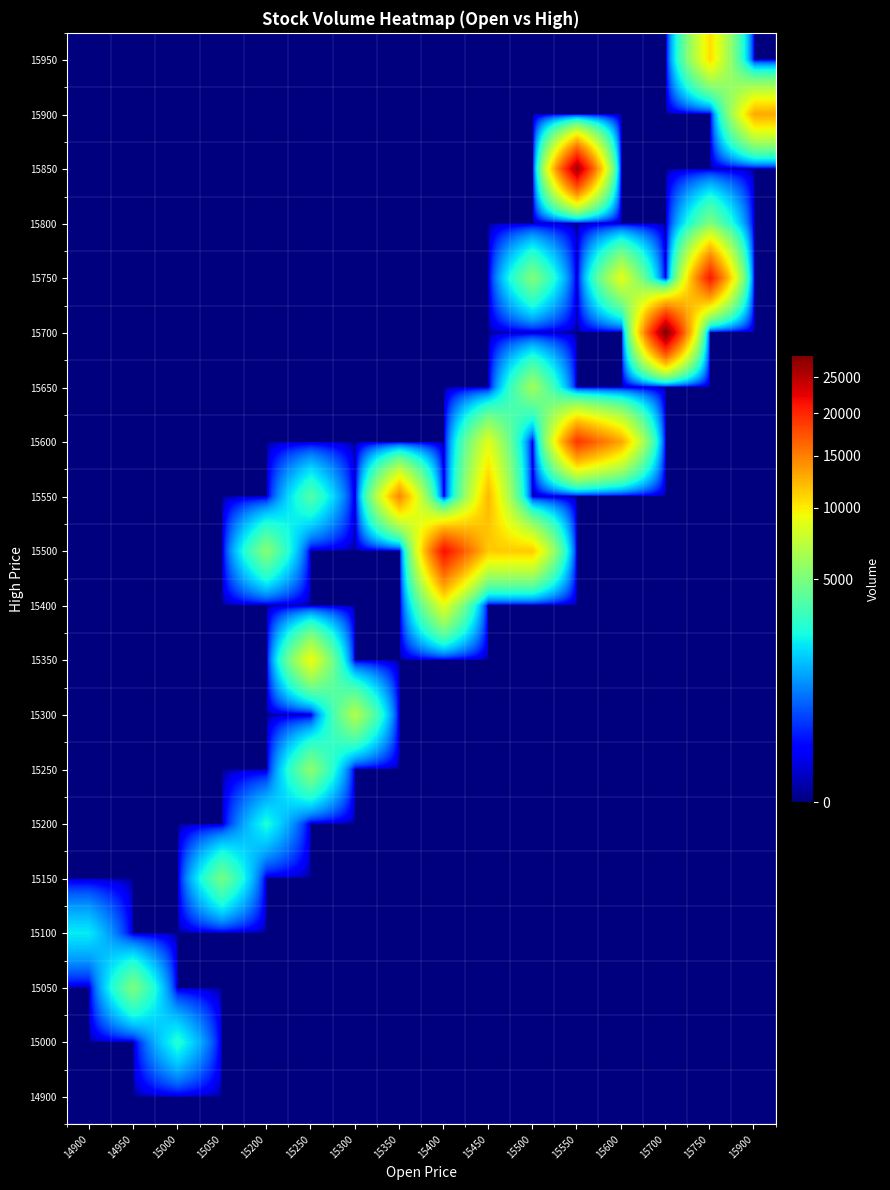

List the series in order of their peak value, highest first.

15700, 15850, 15500, 15750, 15600, 15550, 15900, 15950, 15350, 15400, 15300, 15650, 15250, 15800, 15050, 15150, 15000, 15200, 15100, 14900